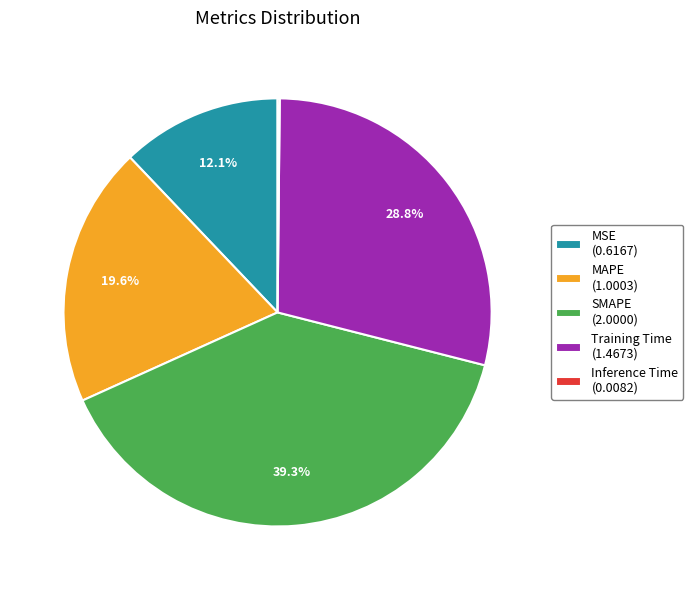

Between Training Time (1.4673) and SMAPE (2.0000), which is larger?

SMAPE (2.0000)